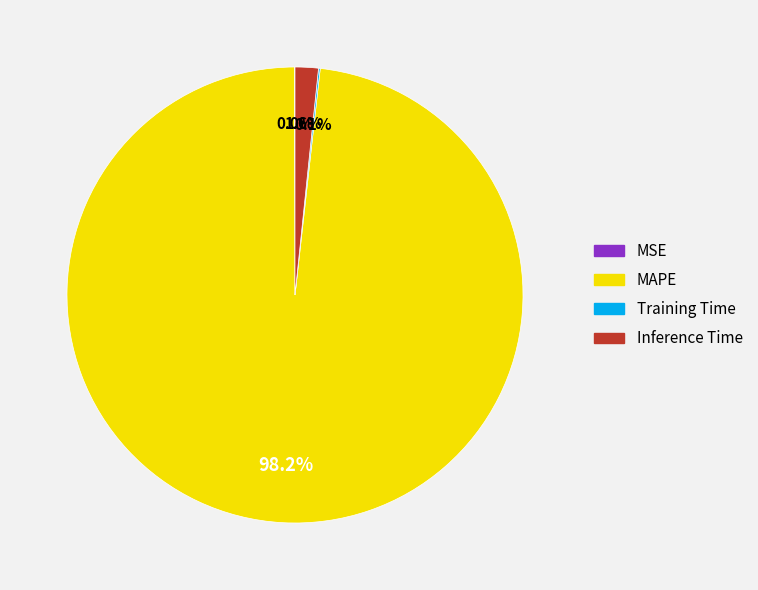

What is the largest slice in the pie chart?

MAPE